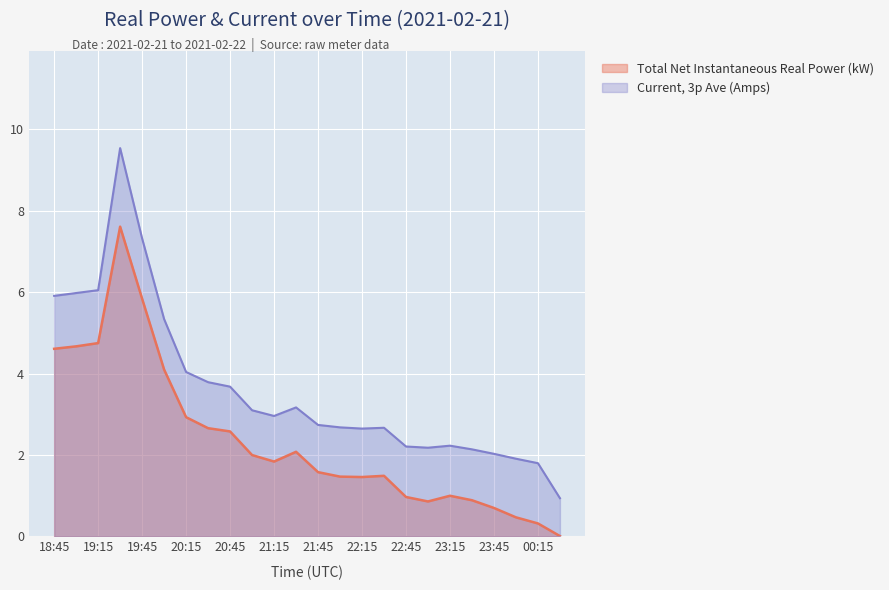

What are all the series names shown in the legend?

Total Net Instantaneous Real Power (kW), Current, 3p Ave (Amps)